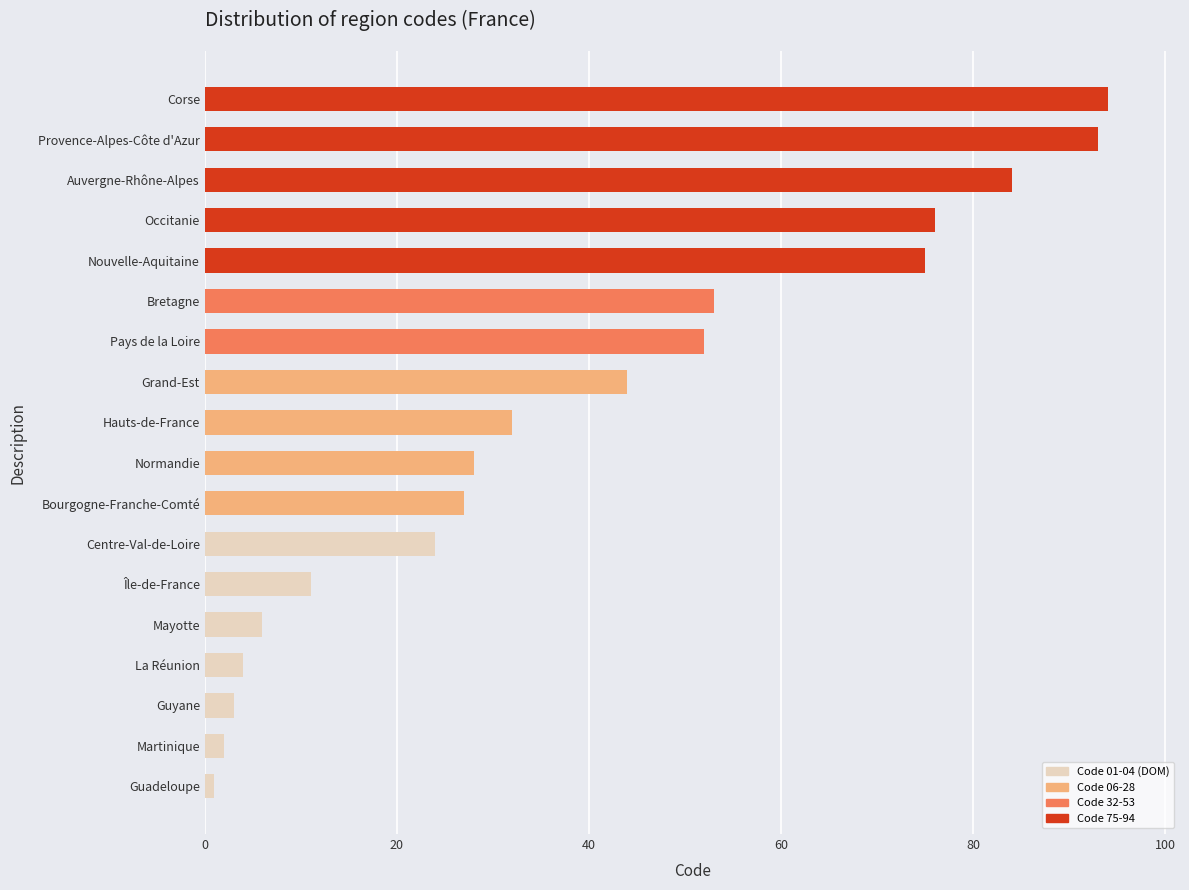

What is the approximate value at Île-de-France?

11